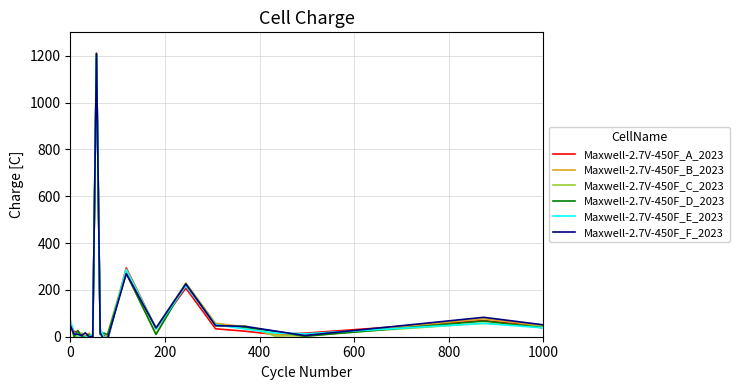

At how many categories does at least one series exceed 115?

3